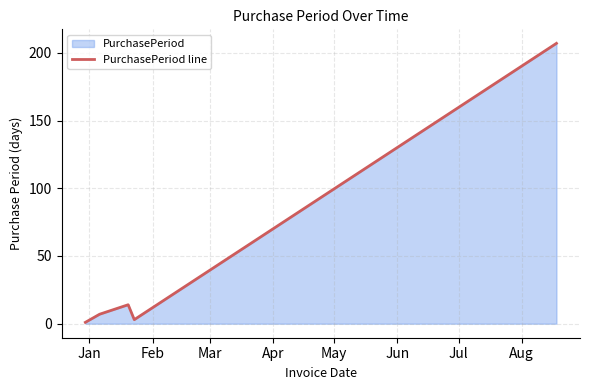

How many points are higher than both their immediate neighbors (excluding endpoints)?

1